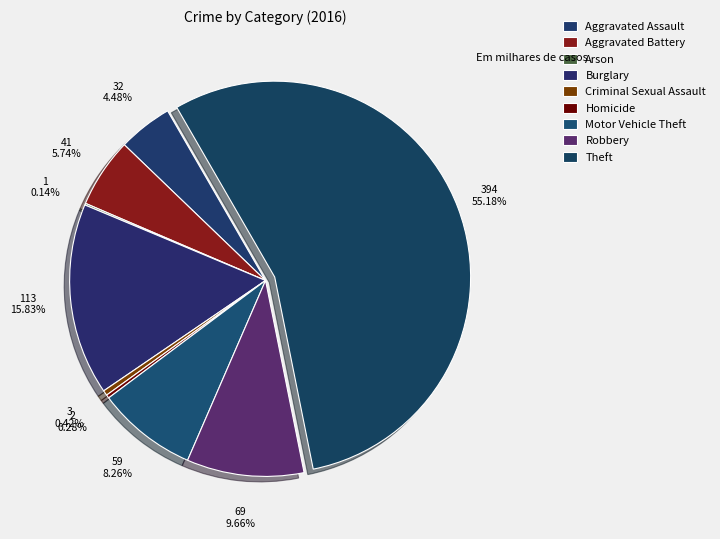

Which slice represents more than half of the pie?

Theft